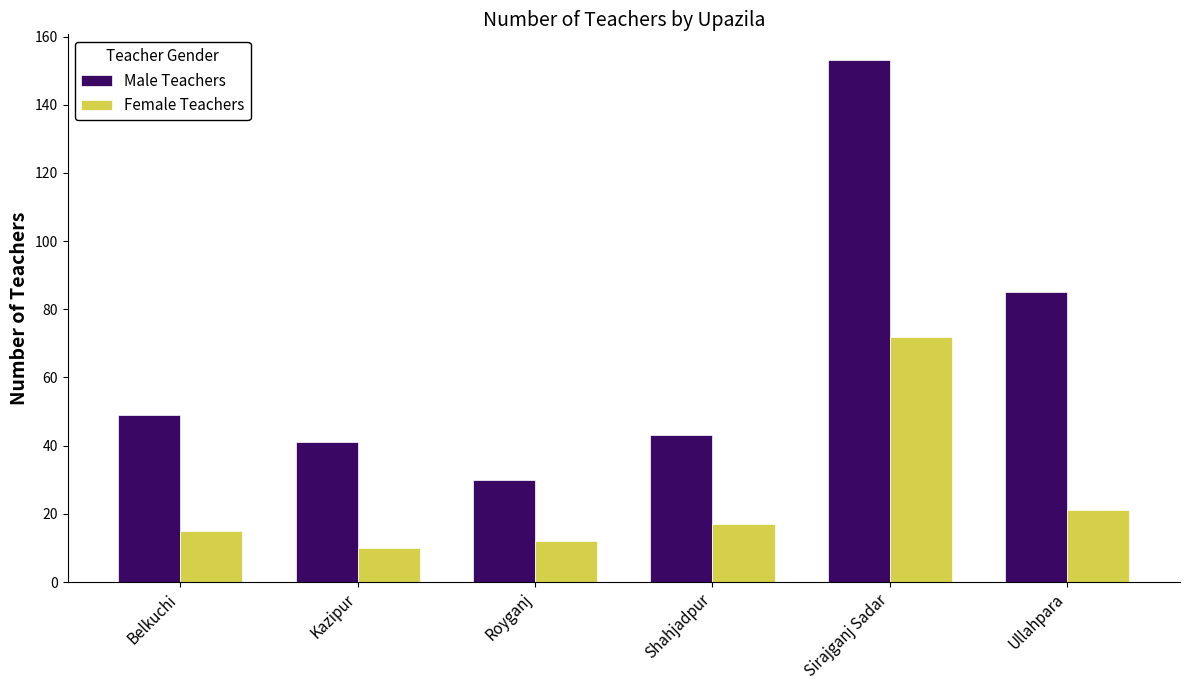

What is the label of the 4th bar from the right?

Royganj